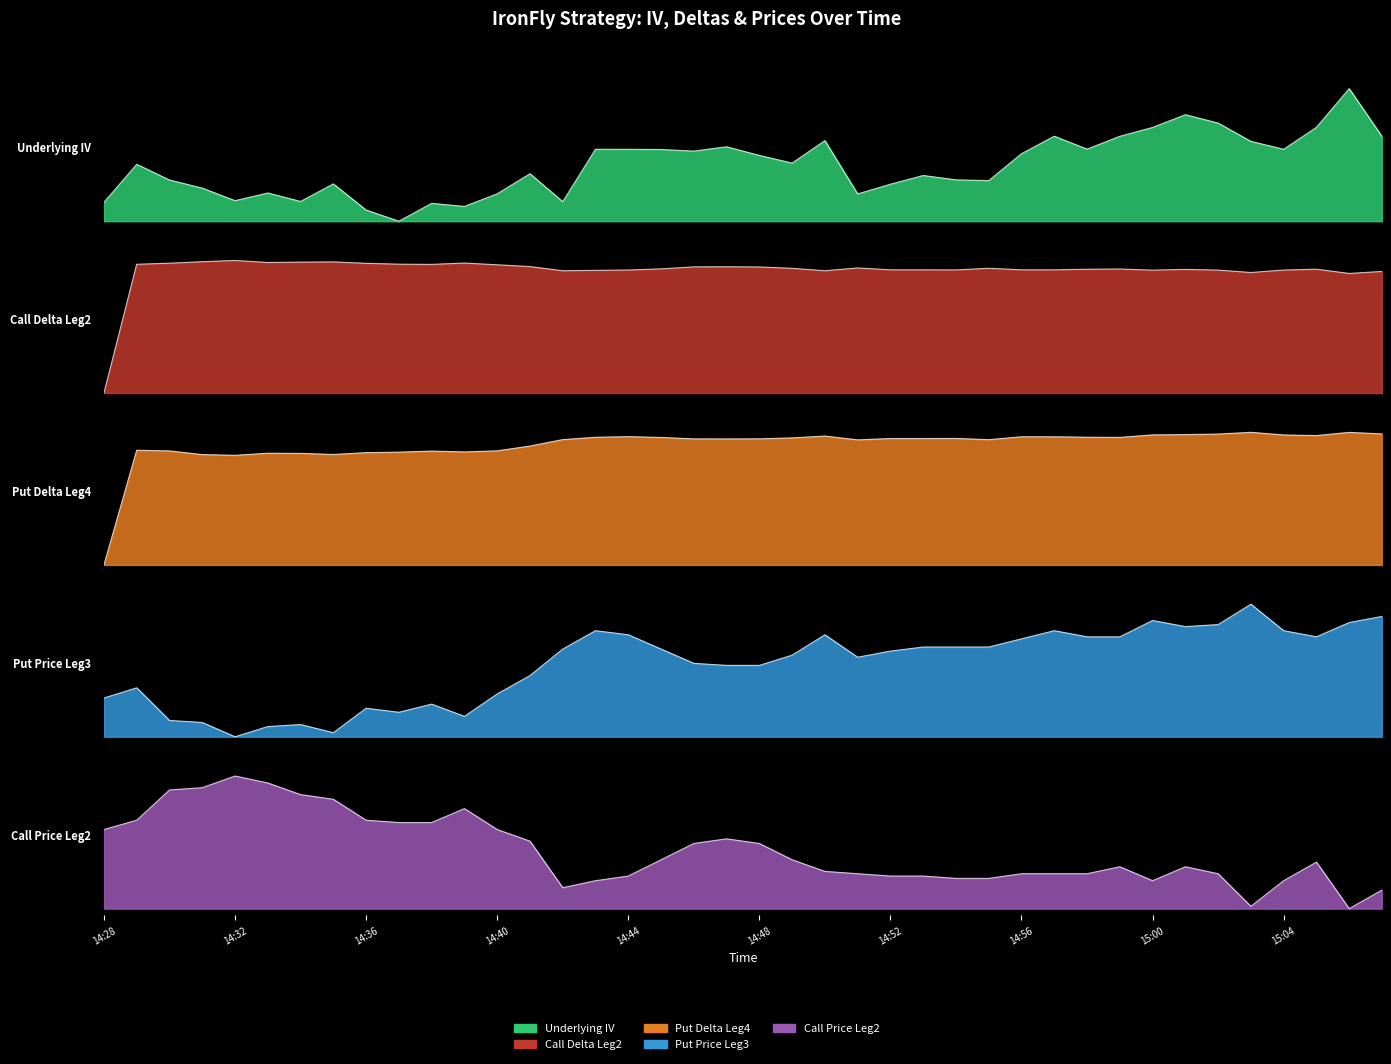

What is the total value across all series at 14:44?

3.5